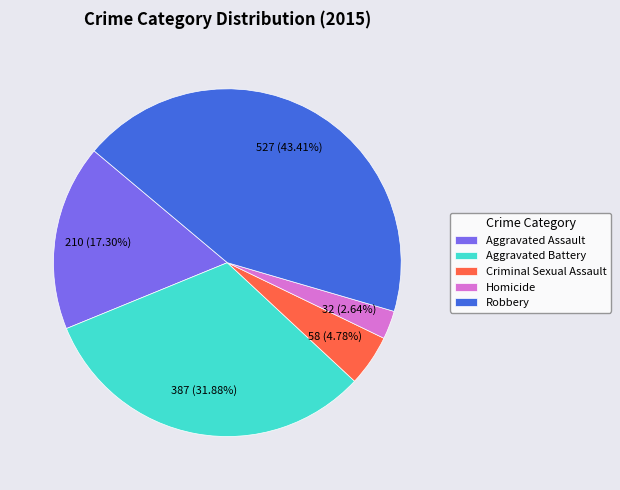

How many slices are in this pie chart?

5